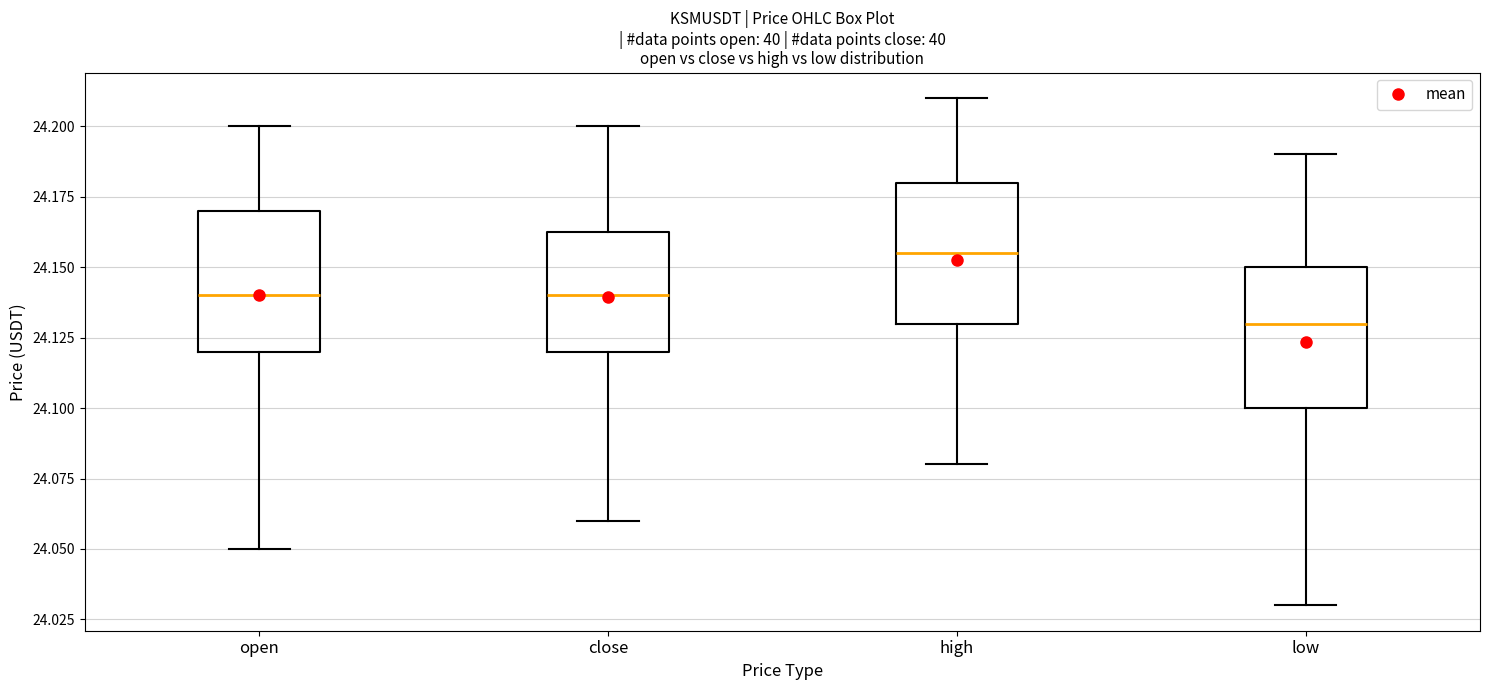

Which box's median line is the lowest?

low